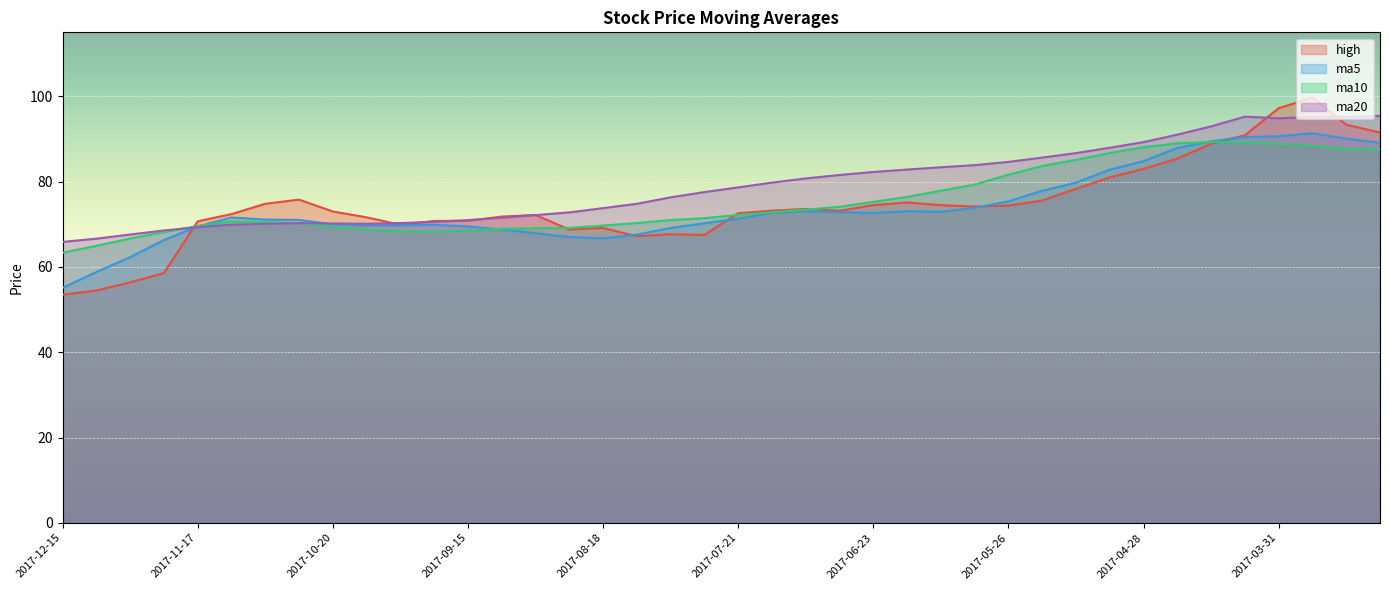

How many times do ma20 and ma5 cross each other?

2